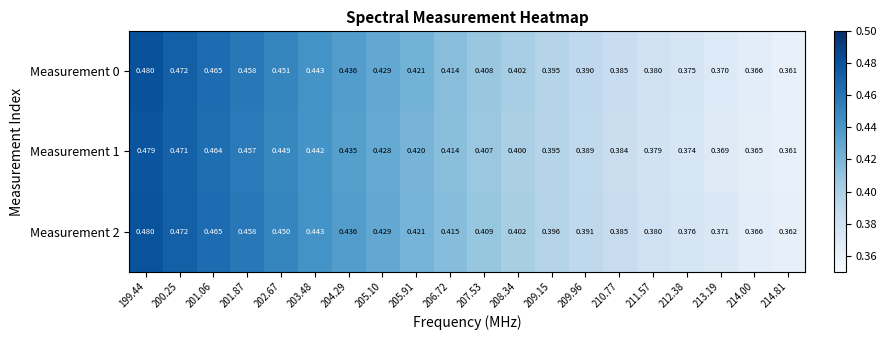

At 209.15, list the series in order from smallest to largest.

Measurement 1, Measurement 0, Measurement 2